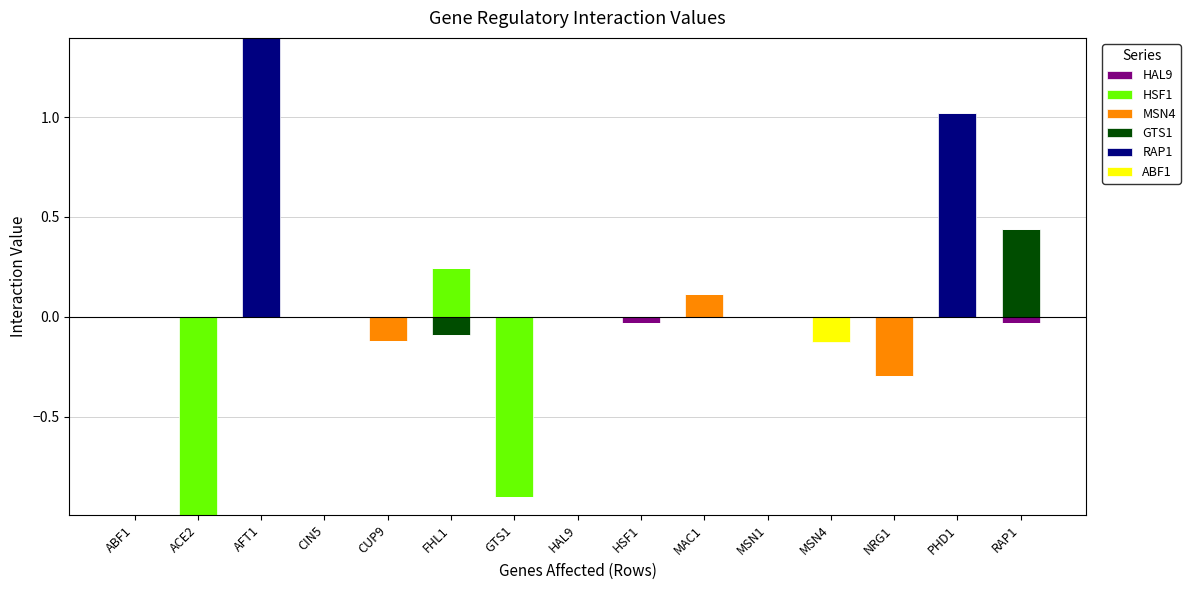

Which series has the largest total across all categories?

RAP1